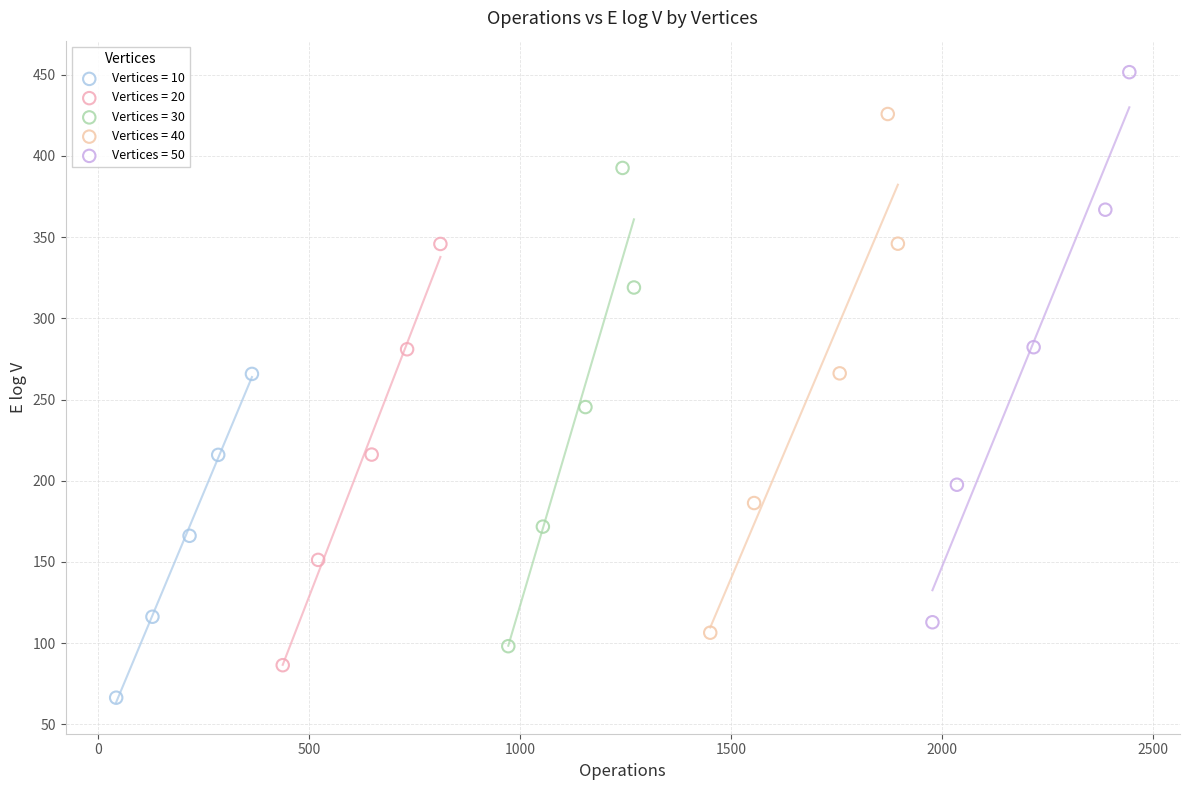

Which series reaches the maximum Y coordinate?

Vertices = 50